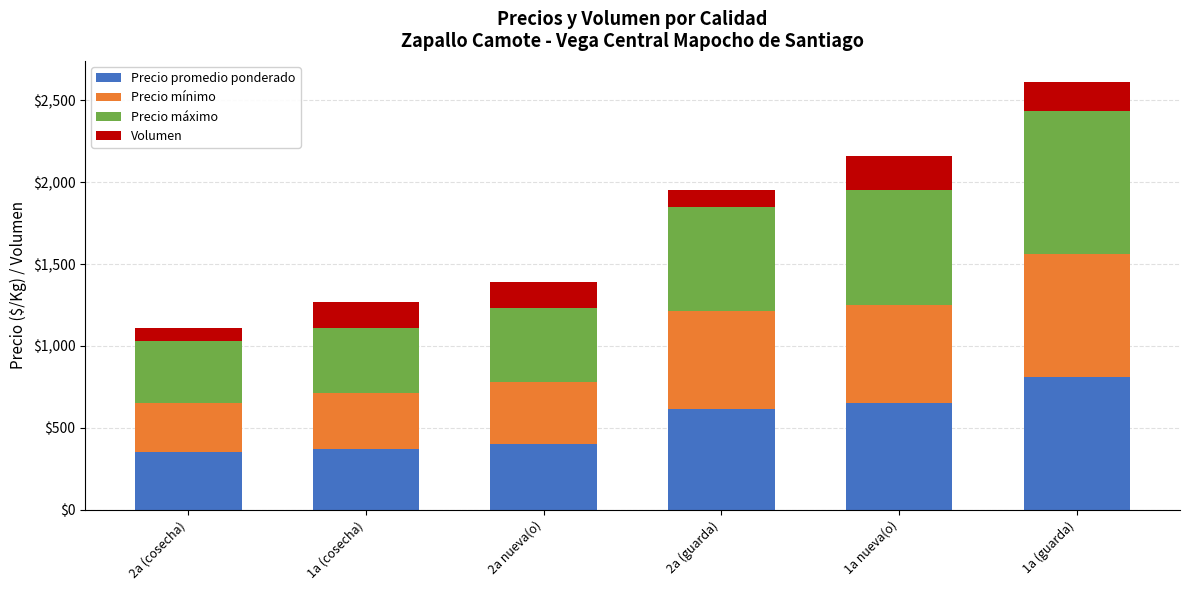

At which category is the sum across all series the highest?

1a (guarda)